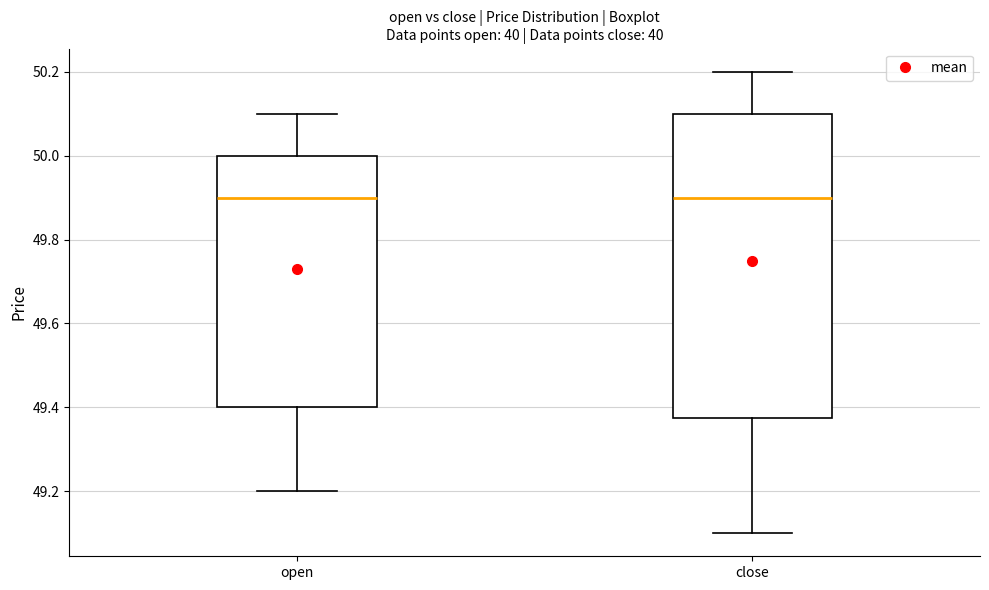

Reading left to right, read every box against the y-axis: the position of its median line, the range the box covers, and the ends of its whiskers. The values are not printed on the chart, so give them approximately, as read against the axis.

open: median 49.90, box 49.40 to 50.00, whiskers 49.20 to 50.10
close: median 49.90, box 49.38 to 50.10, whiskers 49.10 to 50.20